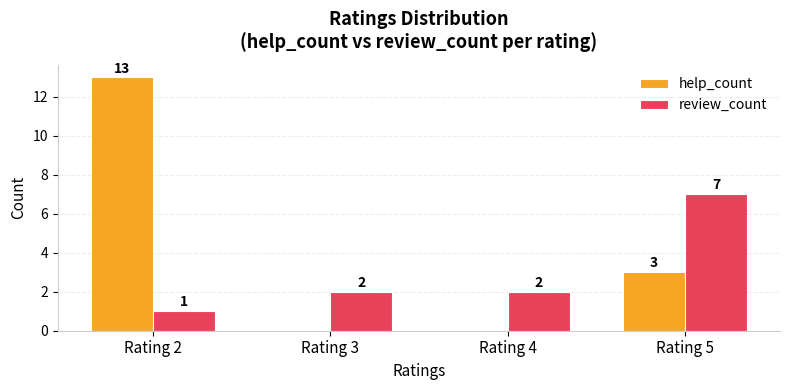

At which category is the sum across all series the highest?

Rating 2